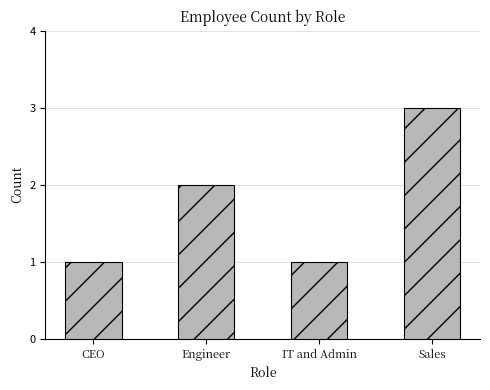

What position from the left is Sales?

4